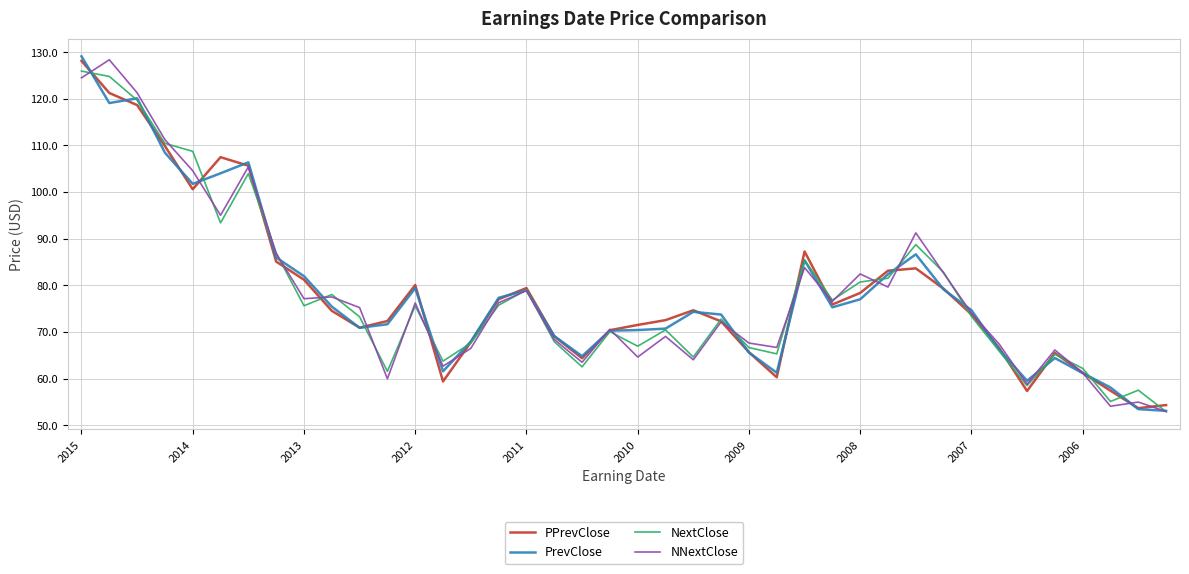

What is the lowest value of the NNextClose series?

53.0